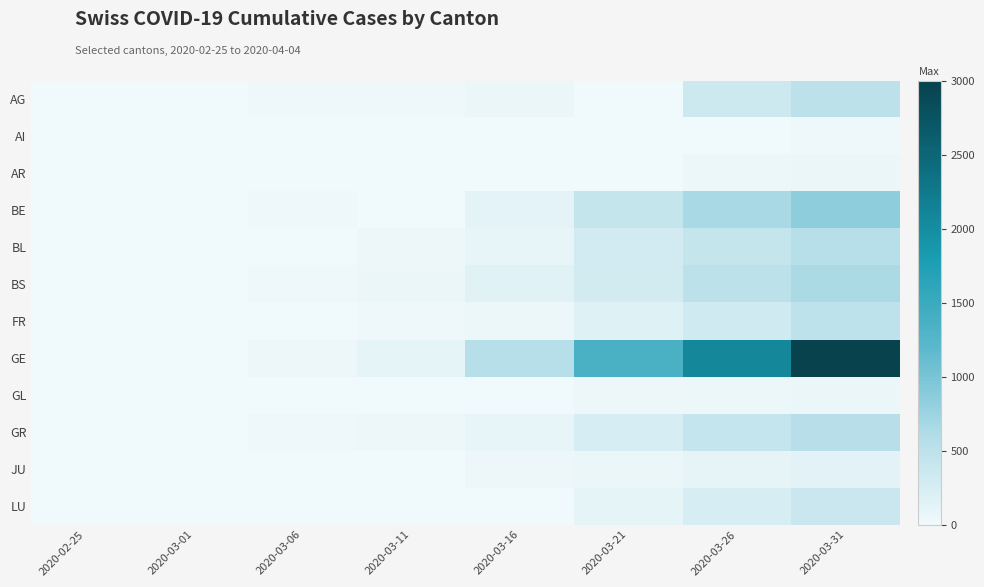

At which category is the sum across all series the highest?

2020-03-31